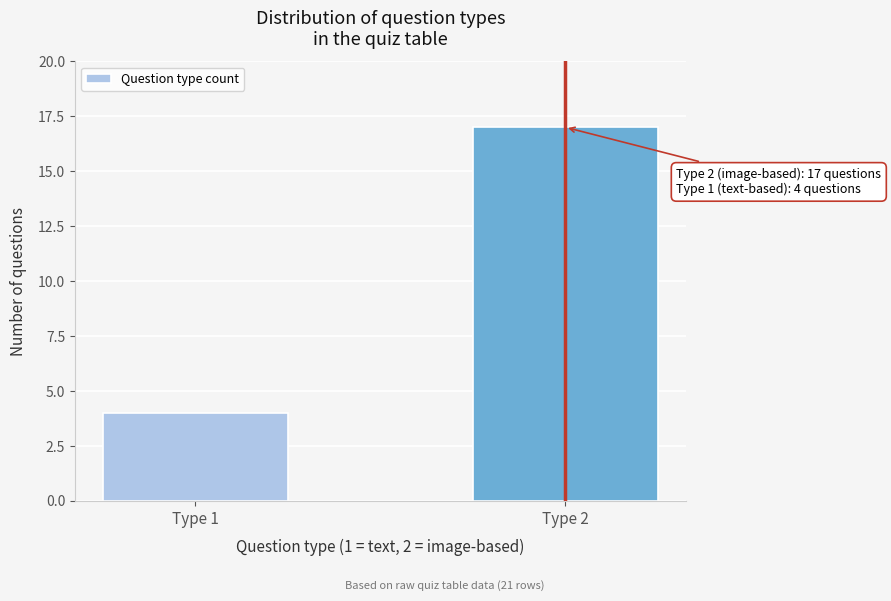

Reading right to left, what are all the values shown in this chart?

Type 2=17	Type 1=4